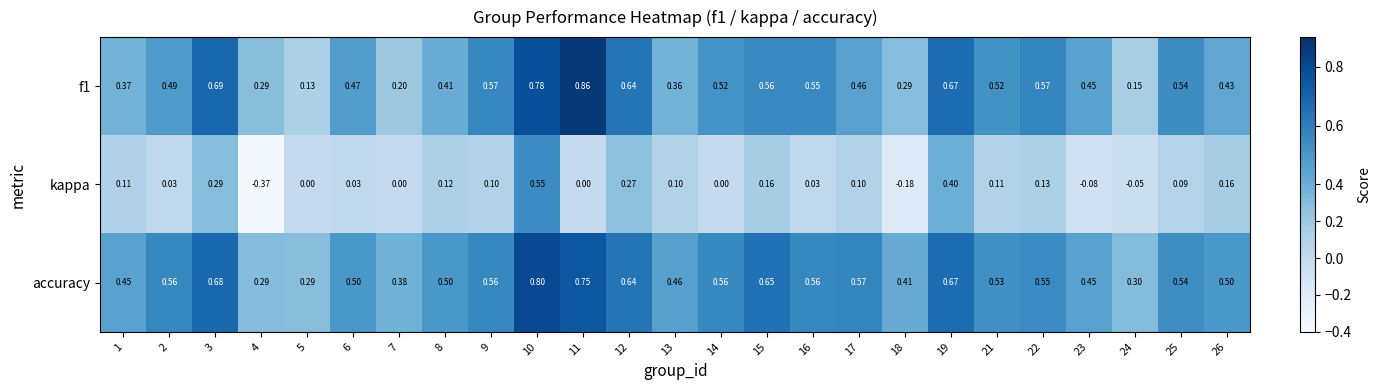

Which series has the widest spread of values?

kappa